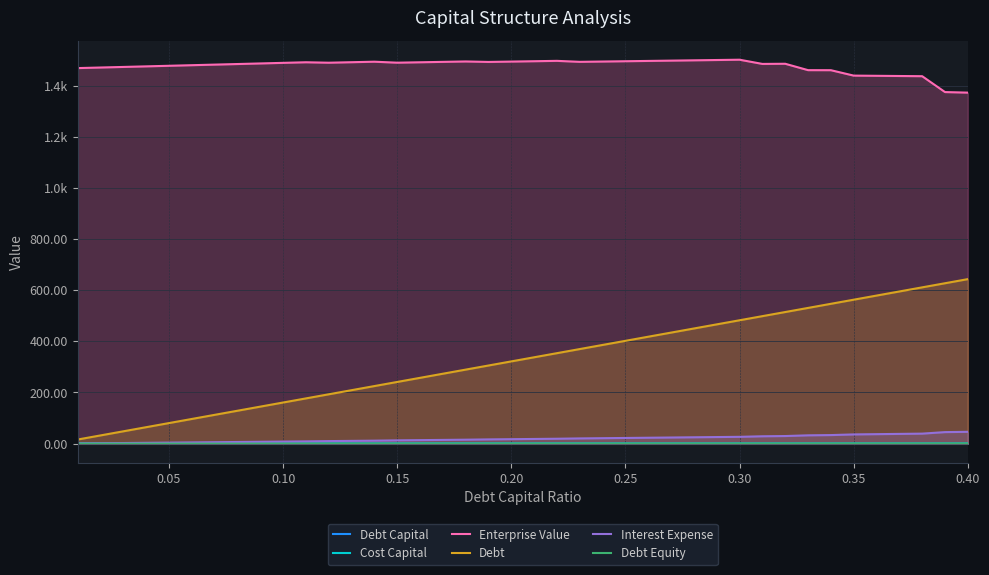

True or false: Debt Equity and Debt intersect in this chart.

False